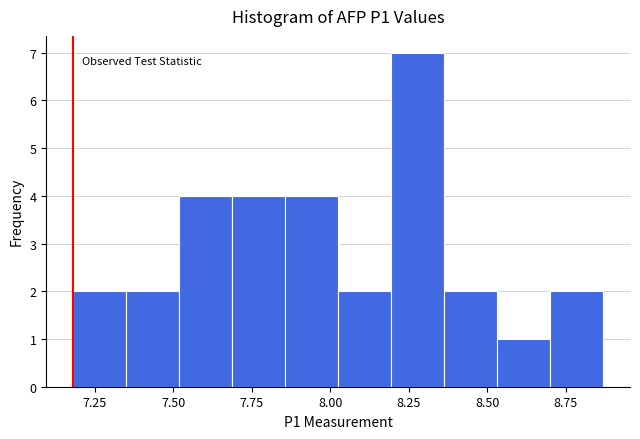

Read against the x-axis, roughly where is the centre of the tallest bar?

8.30